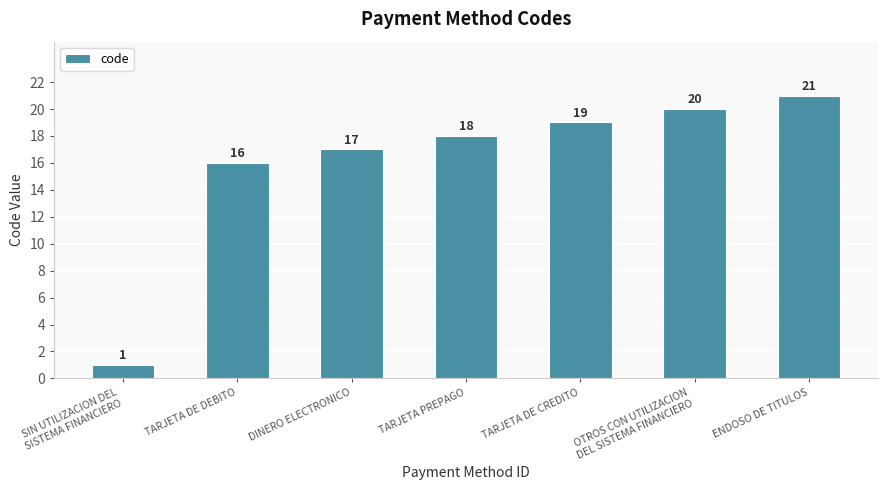

Which category has the lowest value across all series?

SIN UTILIZACION DEL
SISTEMA FINANCIERO